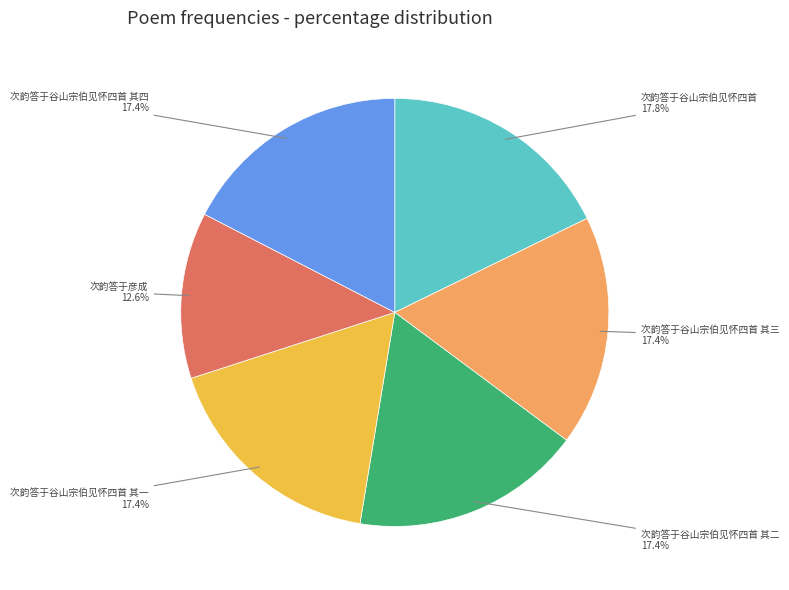

Is there any slice that represents more than half of the pie?

No